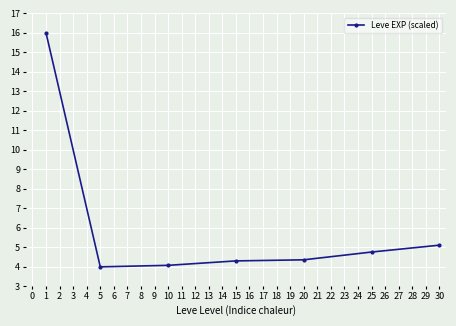

At which label is the value closest to 10?

30